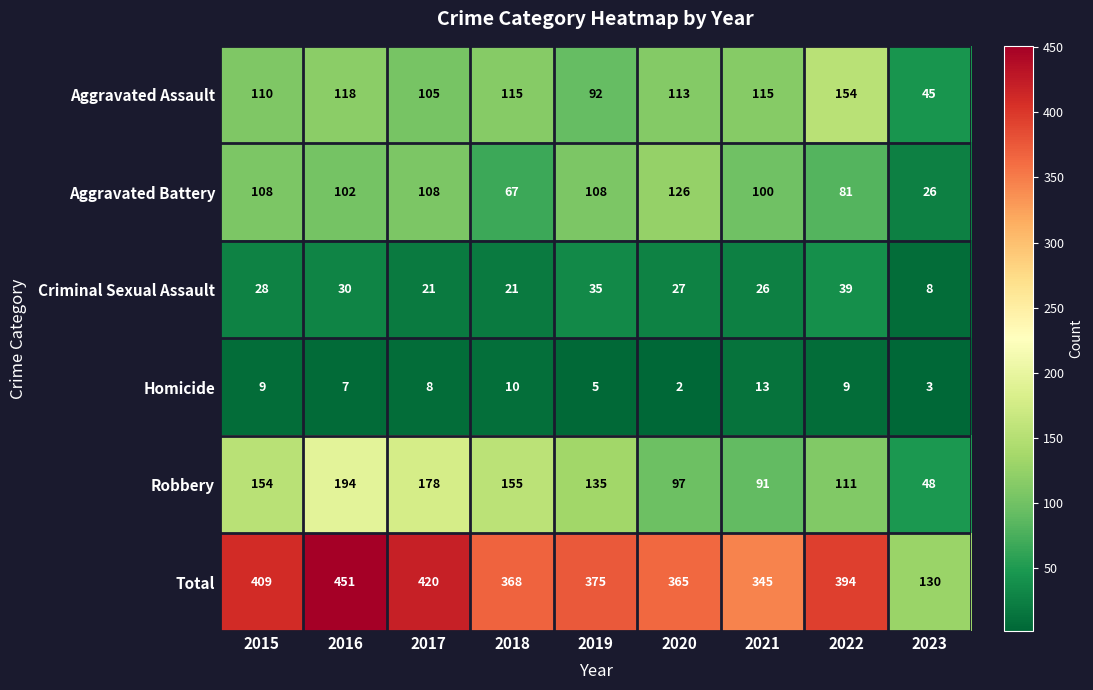

Where does the Homicide series first go above 8?

2015